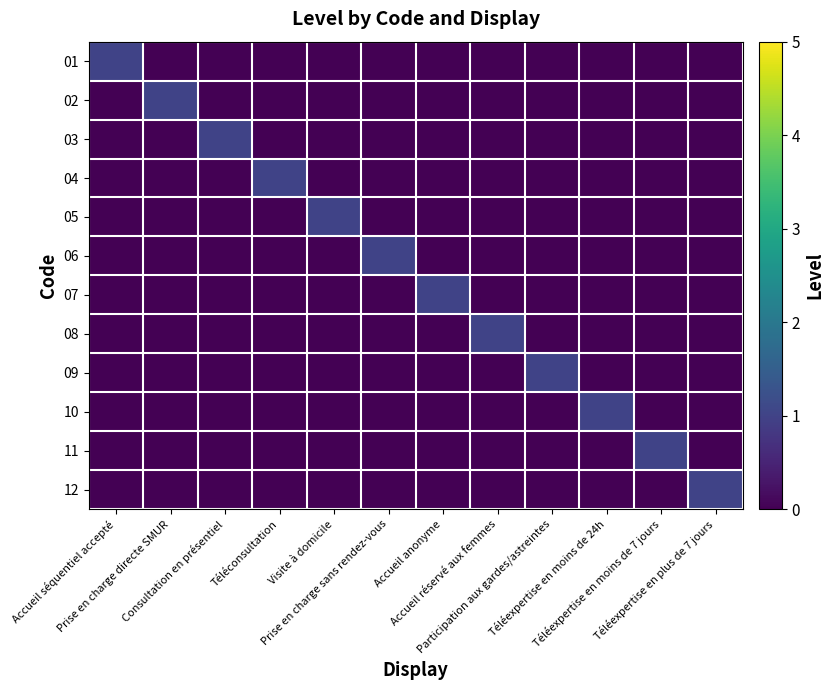

Reading right to left, transcribe all the data shown in this chart.

01: Téléexpertise en plus de 7 jours=0	Téléexpertise en moins de 7 jours=0	Téléexpertise en moins de 24h=0	Participation aux gardes/astreintes=0	Accueil réservé aux femmes=0	Accueil anonyme=0	Prise en charge sans rendez-vous=0	Visite à domicile=0	Téléconsultation=0	Consultation en présentiel=0	Prise en charge directe SMUR=0	Accueil séquentiel accepté=1
02: Téléexpertise en plus de 7 jours=0	Téléexpertise en moins de 7 jours=0	Téléexpertise en moins de 24h=0	Participation aux gardes/astreintes=0	Accueil réservé aux femmes=0	Accueil anonyme=0	Prise en charge sans rendez-vous=0	Visite à domicile=0	Téléconsultation=0	Consultation en présentiel=0	Prise en charge directe SMUR=1	Accueil séquentiel accepté=0
03: Téléexpertise en plus de 7 jours=0	Téléexpertise en moins de 7 jours=0	Téléexpertise en moins de 24h=0	Participation aux gardes/astreintes=0	Accueil réservé aux femmes=0	Accueil anonyme=0	Prise en charge sans rendez-vous=0	Visite à domicile=0	Téléconsultation=0	Consultation en présentiel=1	Prise en charge directe SMUR=0	Accueil séquentiel accepté=0
04: Téléexpertise en plus de 7 jours=0	Téléexpertise en moins de 7 jours=0	Téléexpertise en moins de 24h=0	Participation aux gardes/astreintes=0	Accueil réservé aux femmes=0	Accueil anonyme=0	Prise en charge sans rendez-vous=0	Visite à domicile=0	Téléconsultation=1	Consultation en présentiel=0	Prise en charge directe SMUR=0	Accueil séquentiel accepté=0
05: Téléexpertise en plus de 7 jours=0	Téléexpertise en moins de 7 jours=0	Téléexpertise en moins de 24h=0	Participation aux gardes/astreintes=0	Accueil réservé aux femmes=0	Accueil anonyme=0	Prise en charge sans rendez-vous=0	Visite à domicile=1	Téléconsultation=0	Consultation en présentiel=0	Prise en charge directe SMUR=0	Accueil séquentiel accepté=0
06: Téléexpertise en plus de 7 jours=0	Téléexpertise en moins de 7 jours=0	Téléexpertise en moins de 24h=0	Participation aux gardes/astreintes=0	Accueil réservé aux femmes=0	Accueil anonyme=0	Prise en charge sans rendez-vous=1	Visite à domicile=0	Téléconsultation=0	Consultation en présentiel=0	Prise en charge directe SMUR=0	Accueil séquentiel accepté=0
07: Téléexpertise en plus de 7 jours=0	Téléexpertise en moins de 7 jours=0	Téléexpertise en moins de 24h=0	Participation aux gardes/astreintes=0	Accueil réservé aux femmes=0	Accueil anonyme=1	Prise en charge sans rendez-vous=0	Visite à domicile=0	Téléconsultation=0	Consultation en présentiel=0	Prise en charge directe SMUR=0	Accueil séquentiel accepté=0
08: Téléexpertise en plus de 7 jours=0	Téléexpertise en moins de 7 jours=0	Téléexpertise en moins de 24h=0	Participation aux gardes/astreintes=0	Accueil réservé aux femmes=1	Accueil anonyme=0	Prise en charge sans rendez-vous=0	Visite à domicile=0	Téléconsultation=0	Consultation en présentiel=0	Prise en charge directe SMUR=0	Accueil séquentiel accepté=0
09: Téléexpertise en plus de 7 jours=0	Téléexpertise en moins de 7 jours=0	Téléexpertise en moins de 24h=0	Participation aux gardes/astreintes=1	Accueil réservé aux femmes=0	Accueil anonyme=0	Prise en charge sans rendez-vous=0	Visite à domicile=0	Téléconsultation=0	Consultation en présentiel=0	Prise en charge directe SMUR=0	Accueil séquentiel accepté=0
10: Téléexpertise en plus de 7 jours=0	Téléexpertise en moins de 7 jours=0	Téléexpertise en moins de 24h=1	Participation aux gardes/astreintes=0	Accueil réservé aux femmes=0	Accueil anonyme=0	Prise en charge sans rendez-vous=0	Visite à domicile=0	Téléconsultation=0	Consultation en présentiel=0	Prise en charge directe SMUR=0	Accueil séquentiel accepté=0
11: Téléexpertise en plus de 7 jours=0	Téléexpertise en moins de 7 jours=1	Téléexpertise en moins de 24h=0	Participation aux gardes/astreintes=0	Accueil réservé aux femmes=0	Accueil anonyme=0	Prise en charge sans rendez-vous=0	Visite à domicile=0	Téléconsultation=0	Consultation en présentiel=0	Prise en charge directe SMUR=0	Accueil séquentiel accepté=0
12: Téléexpertise en plus de 7 jours=1	Téléexpertise en moins de 7 jours=0	Téléexpertise en moins de 24h=0	Participation aux gardes/astreintes=0	Accueil réservé aux femmes=0	Accueil anonyme=0	Prise en charge sans rendez-vous=0	Visite à domicile=0	Téléconsultation=0	Consultation en présentiel=0	Prise en charge directe SMUR=0	Accueil séquentiel accepté=0